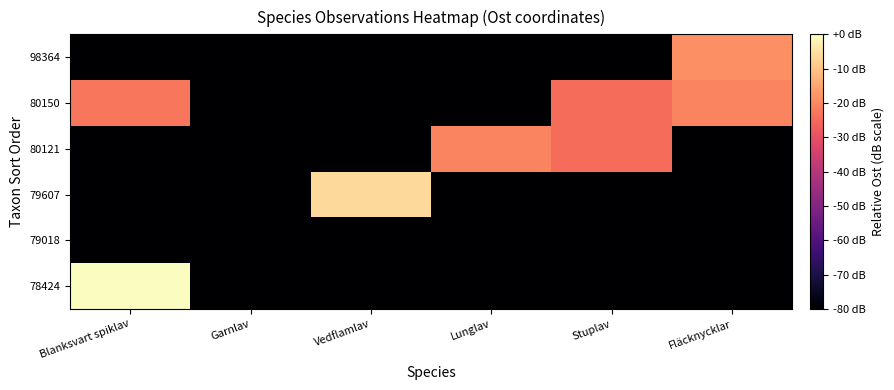

How many categories are shown in the chart?

6